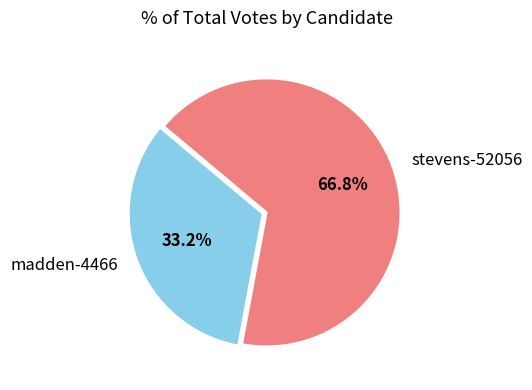

Which has a higher value, madden-4466 or stevens-52056?

stevens-52056